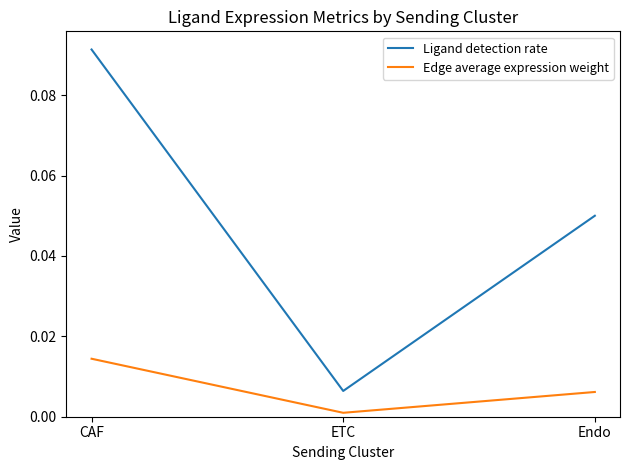

The value of Ligand detection rate at Endo is 0.0. True or false?

False